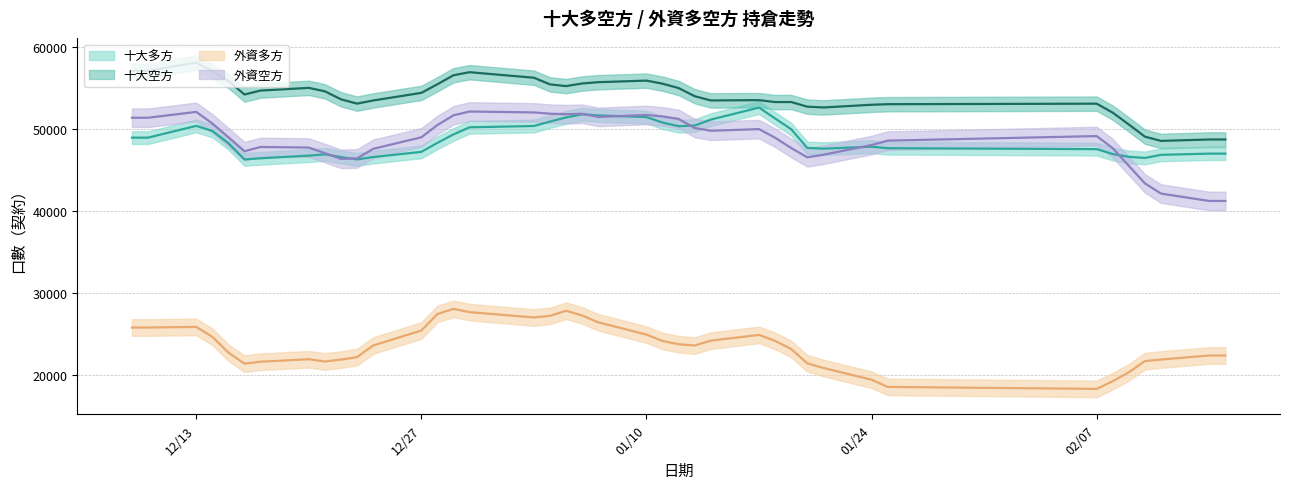

Which series has the widest spread of values?

外資空方